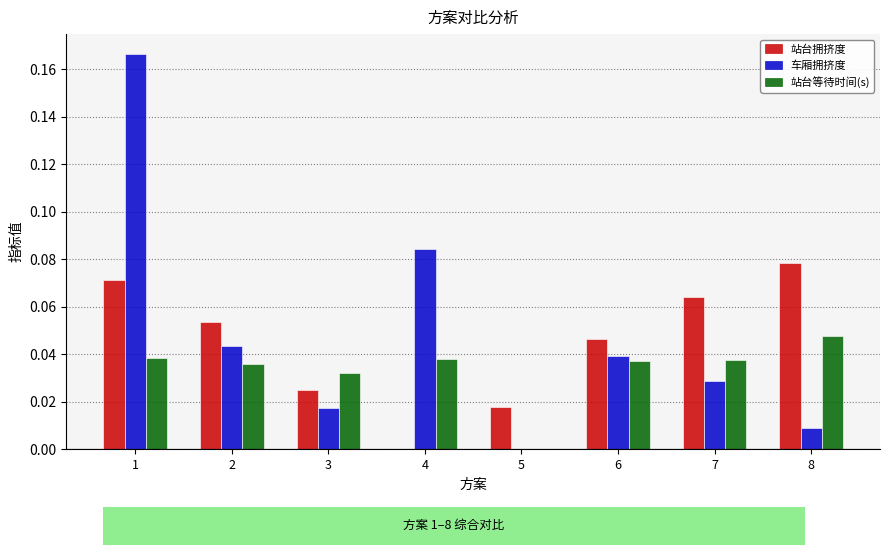

What are all the series names shown in the legend?

站台拥挤度, 车厢拥挤度, 站台等待时间(s)